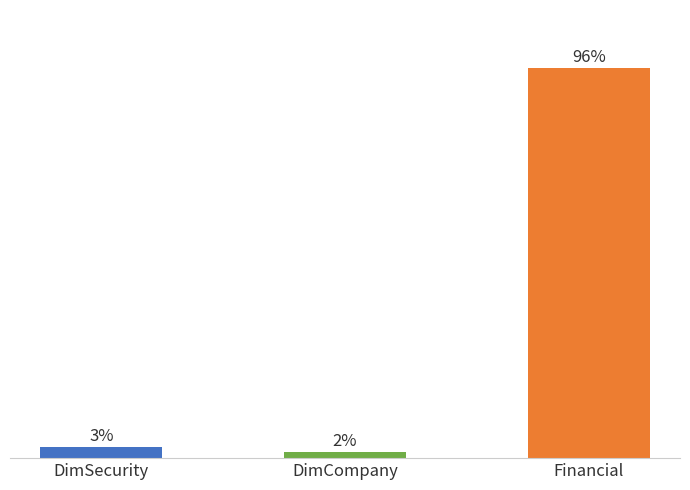

Rank the categories by value from lowest to highest.

DimCompany, DimSecurity, Financial